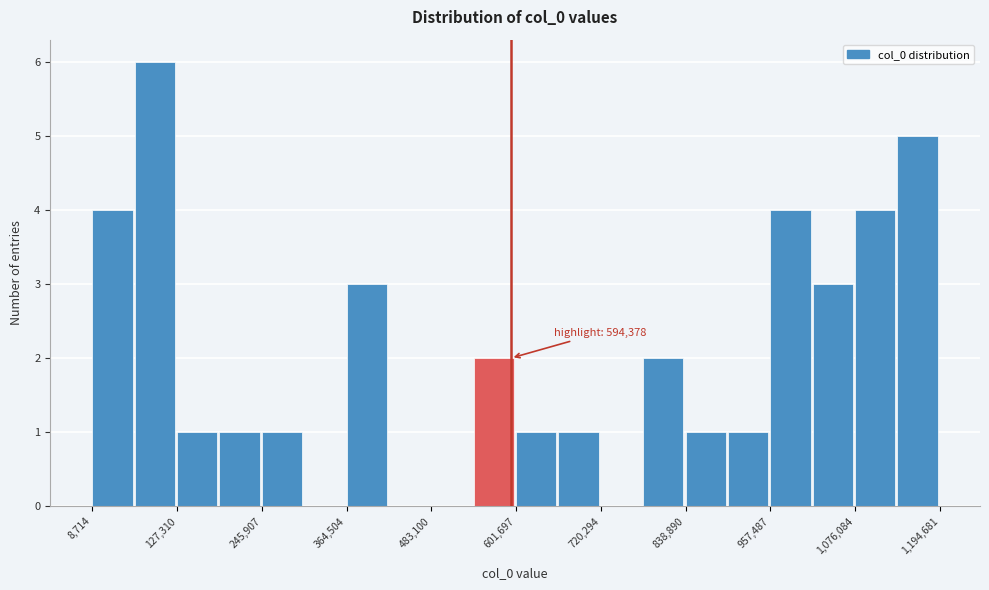

Around what value on the x-axis is the tallest bar? Give the approximate position of its centre, as read against the axis.

100000